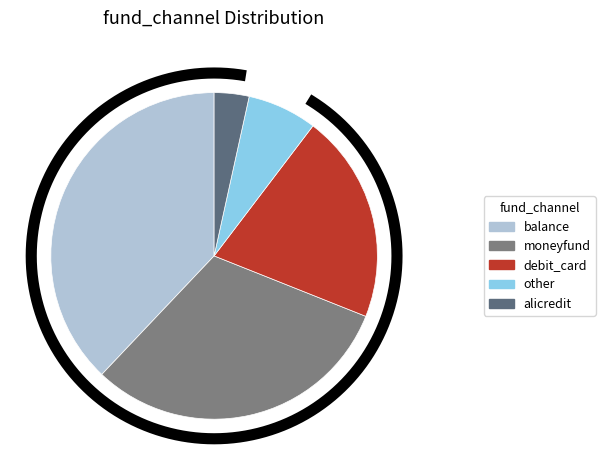

Is moneyfund the majority of the pie?

No